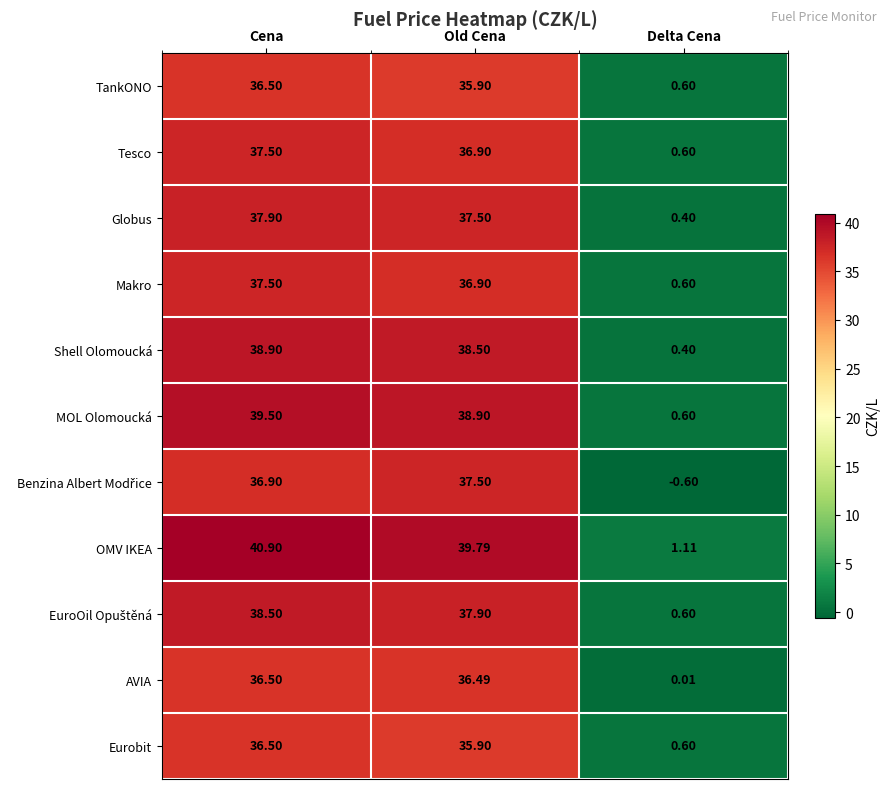

Which series has the widest spread of values?

OMV IKEA